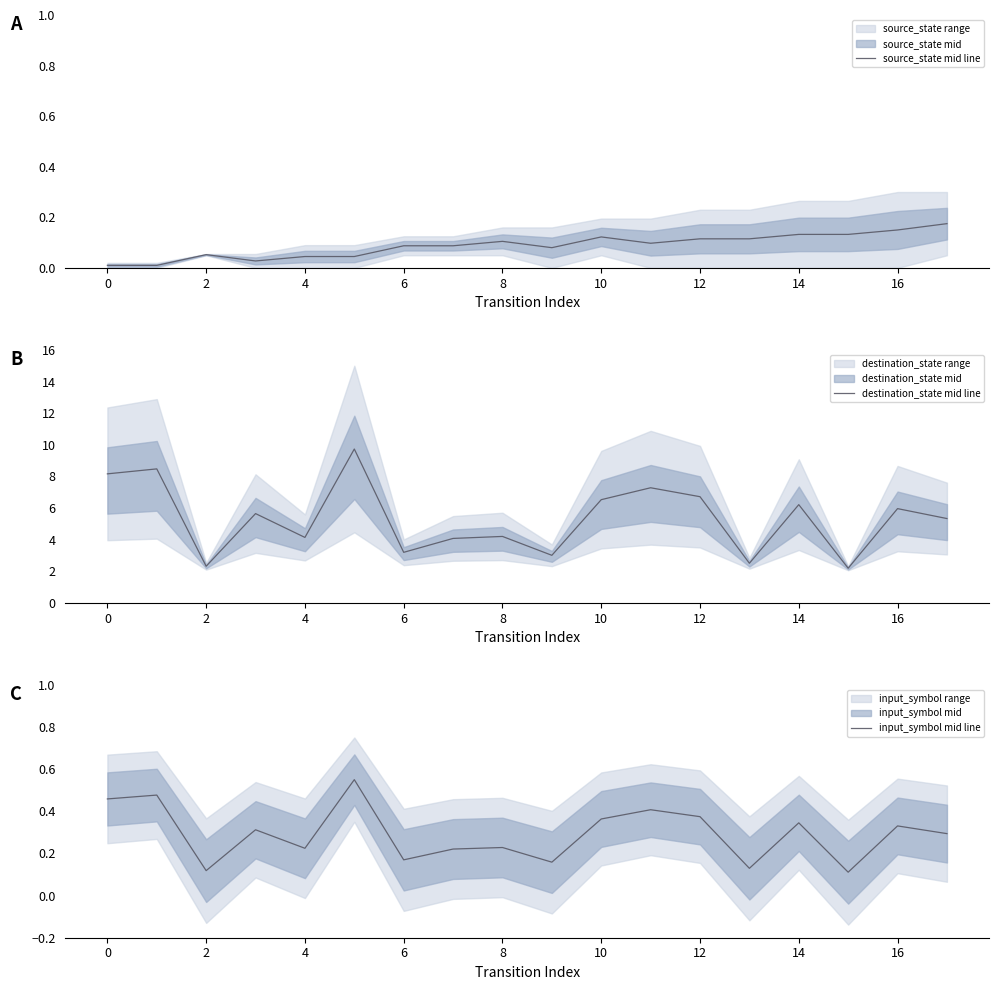

The value of destination_state mid line at 10 is 6.5. True or false?

True